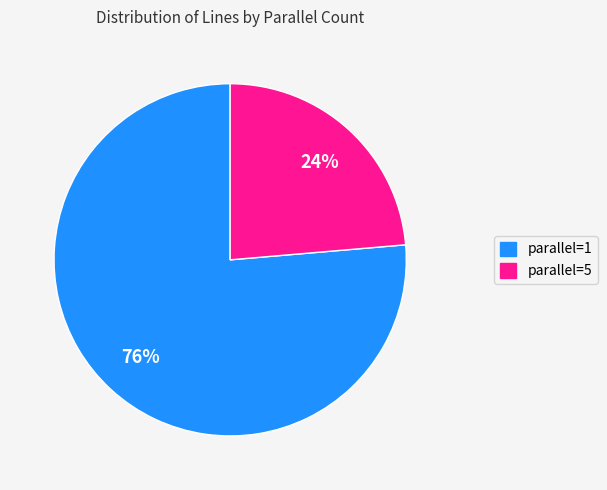

Is there a majority slice in this chart?

Yes